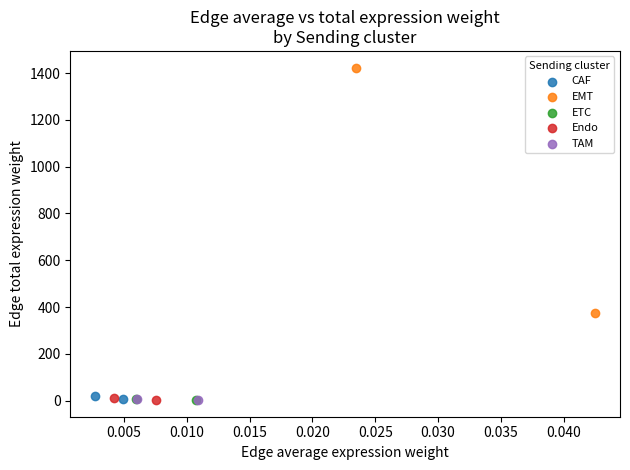

Which series reaches the maximum Y coordinate?

EMT